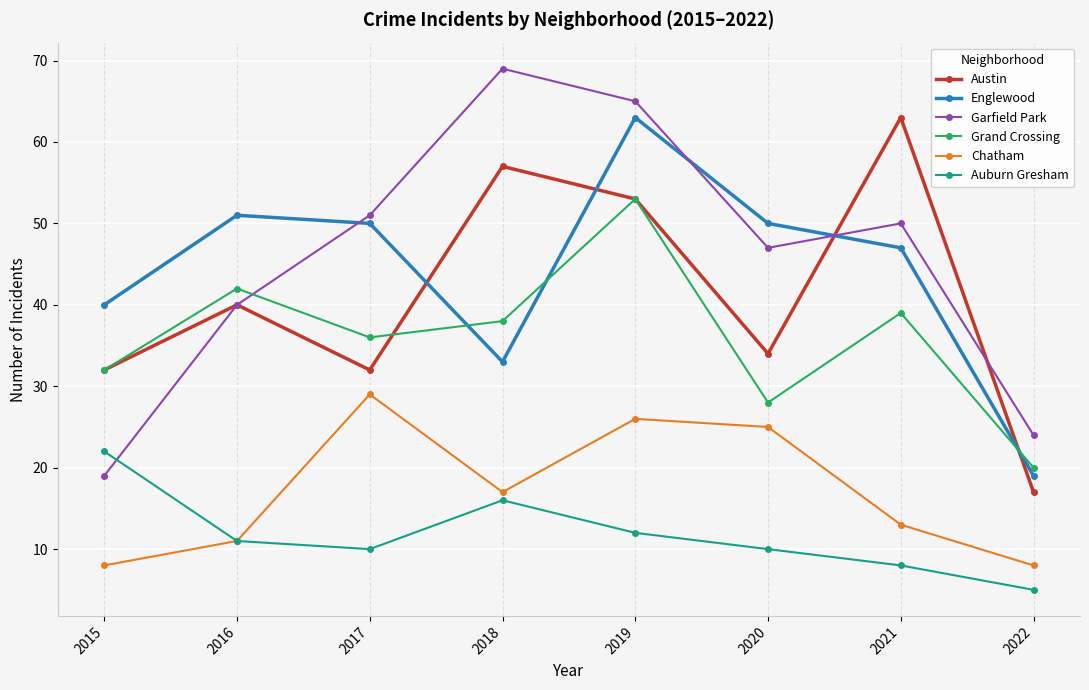

How many interior local peaks does the Austin series have?

3